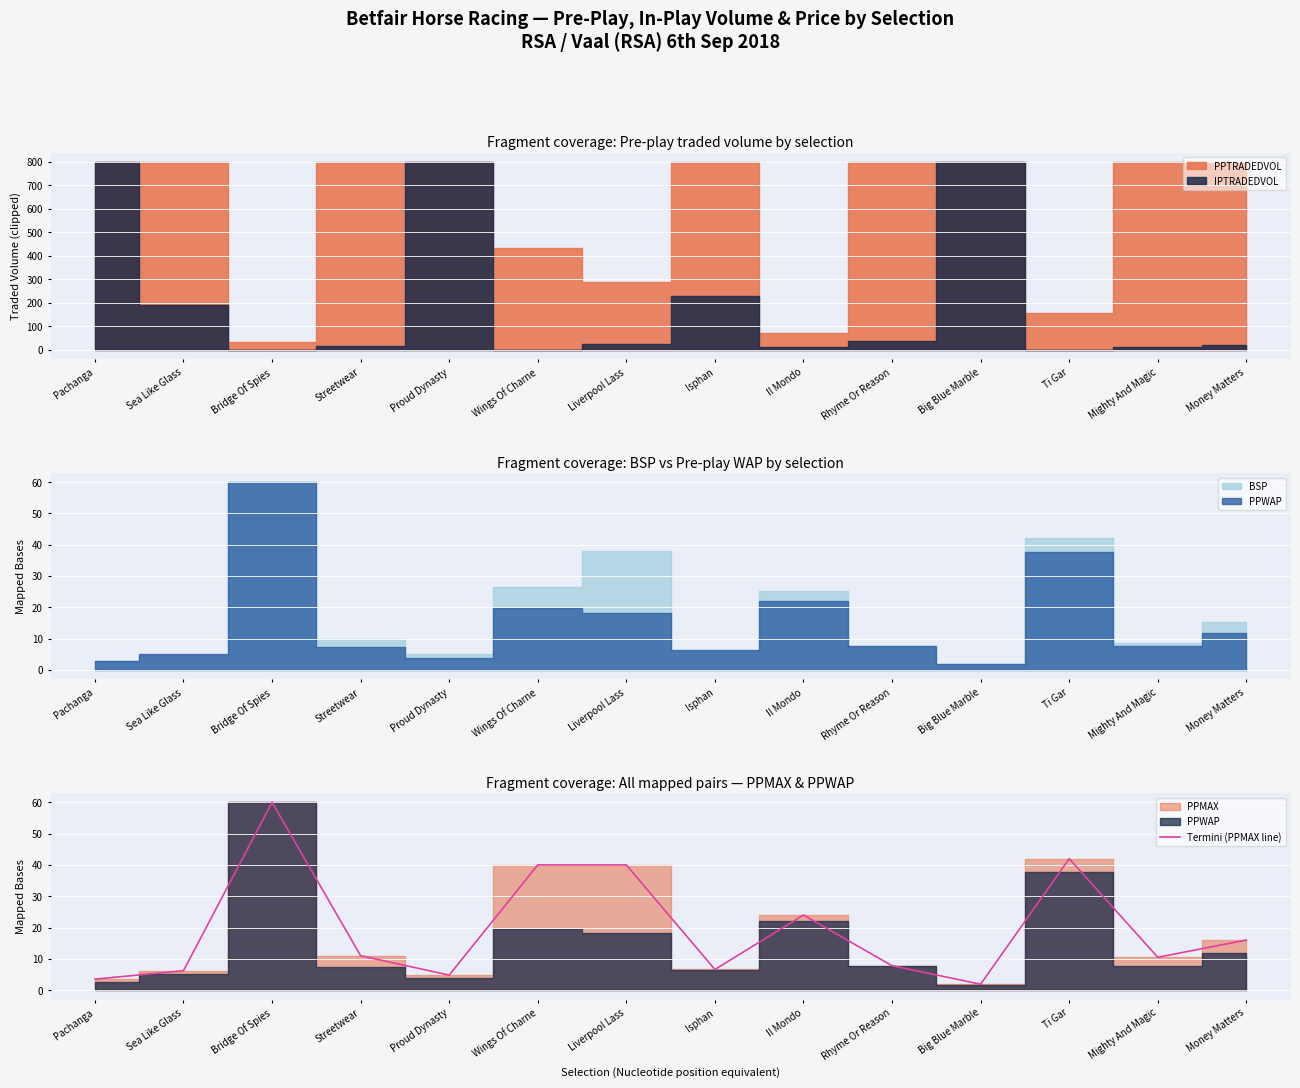

Approximately how many times larger is the value at Streetwear compared to Sea Like Glass?

1.8